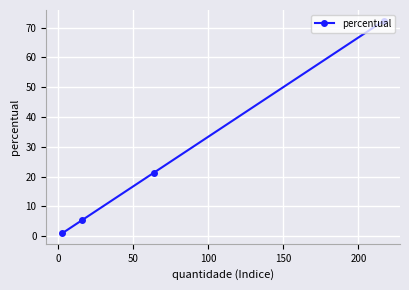

What is the greatest value displayed?

72.3